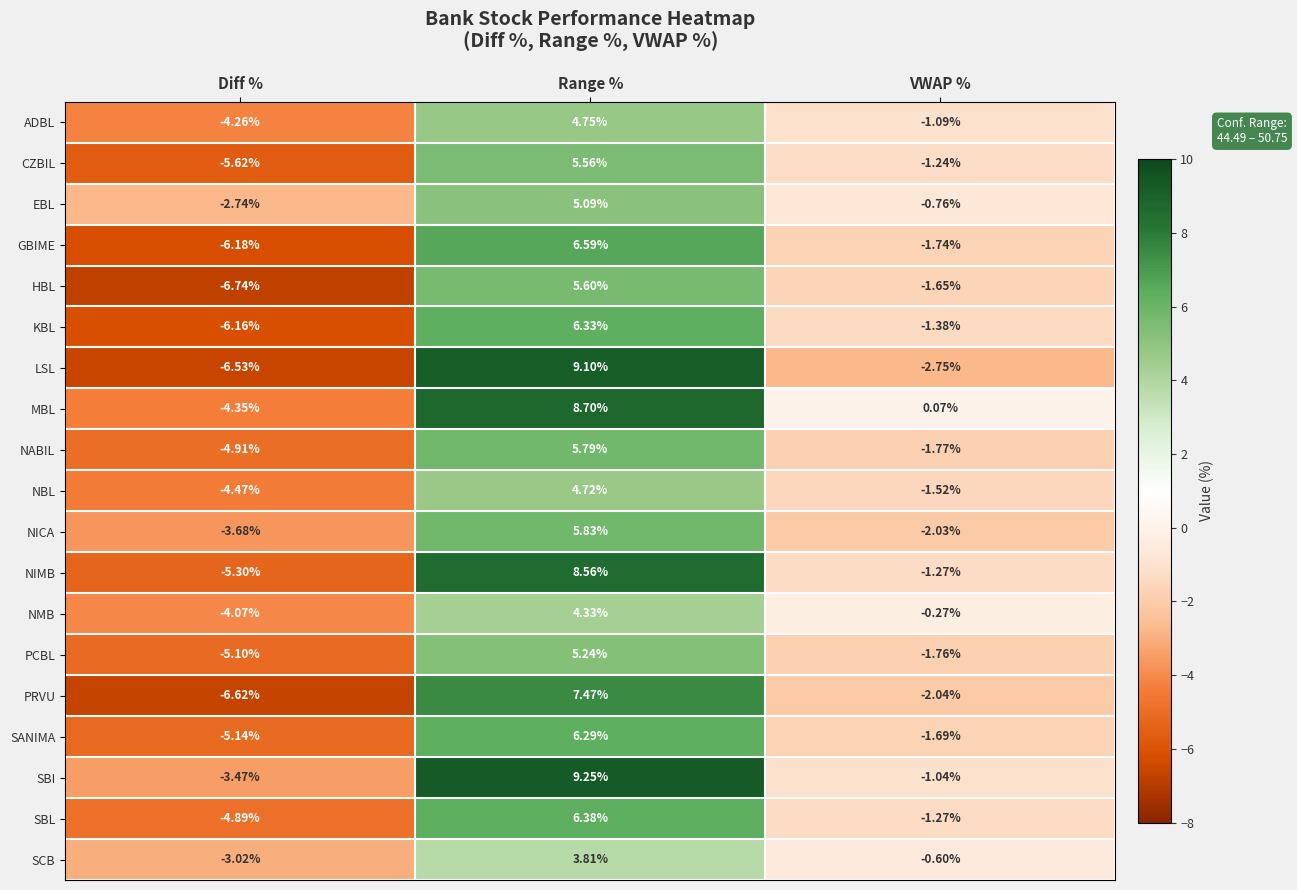

Is the value of PRVU at VWAP % greater than the value of ADBL at Diff %?

Yes